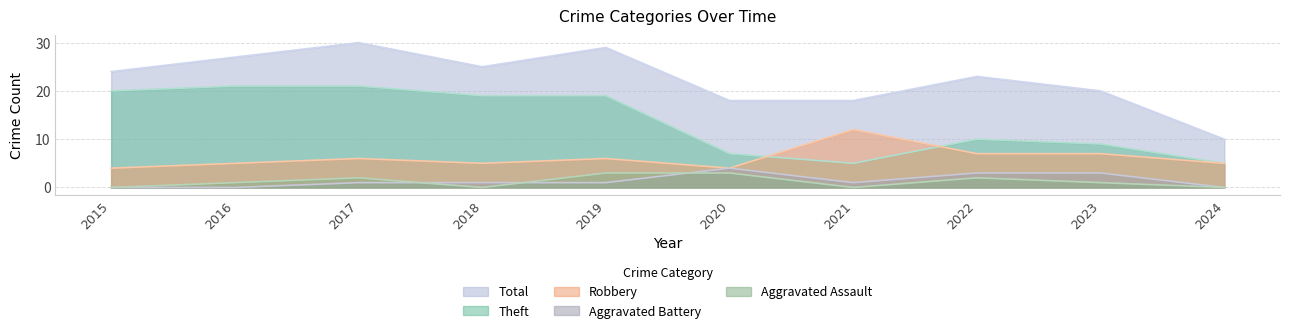

Reading left to right, list all the values displayed in this chart.

Robbery: 2015=4	2016=5	2017=6	2018=5	2019=6	2020=4	2021=12	2022=7	2023=7	2024=5
Theft: 2015=20	2016=21	2017=21	2018=19	2019=19	2020=7	2021=5	2022=10	2023=9	2024=5
Total: 2015=24	2016=27	2017=30	2018=25	2019=29	2020=18	2021=18	2022=23	2023=20	2024=10
Aggravated Assault: 2015=0	2016=1	2017=2	2018=0	2019=3	2020=3	2021=0	2022=2	2023=1	2024=0
Aggravated Battery: 2015=0	2016=0	2017=1	2018=1	2019=1	2020=4	2021=1	2022=3	2023=3	2024=0